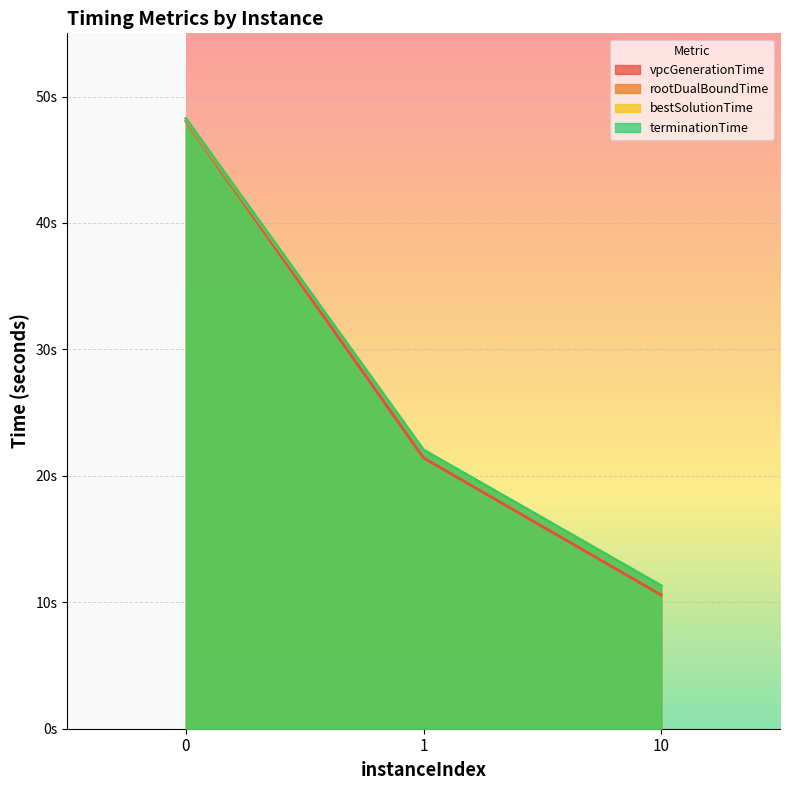

Count the number of data series in this chart.

4